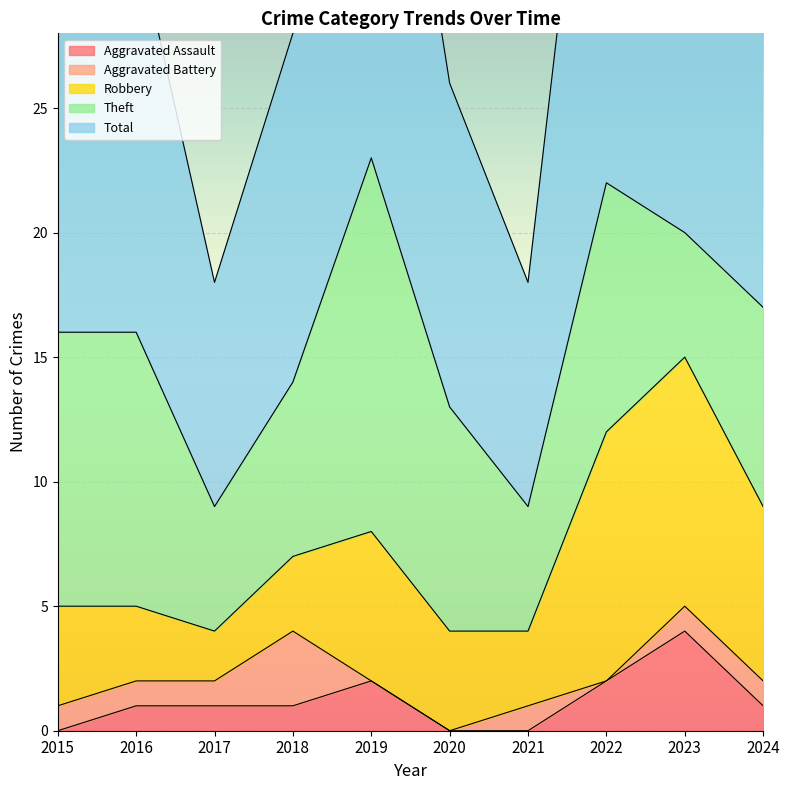

Where is Aggravated Assault nearest to the value 2?

2019